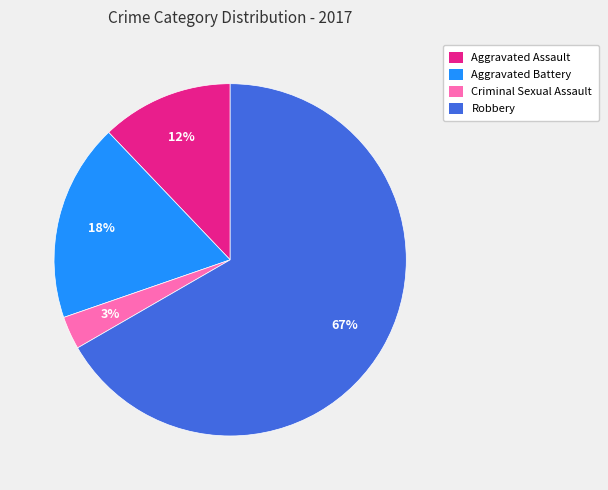

To the nearest percent, what portion does Aggravated Assault represent?

12%